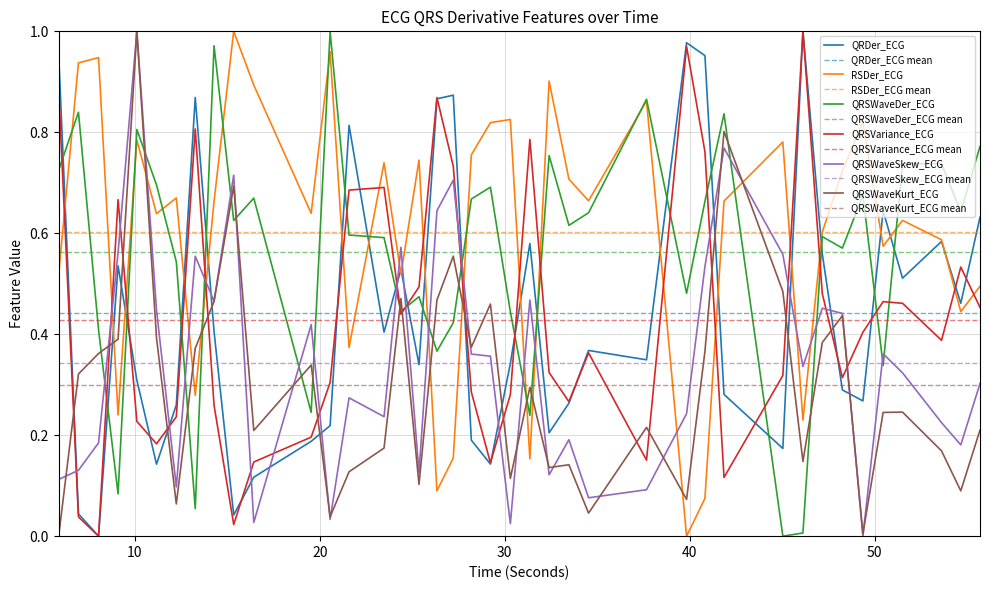

How many intersections are there between QRSWaveKurt_ECG and QRSVariance_ECG?

16